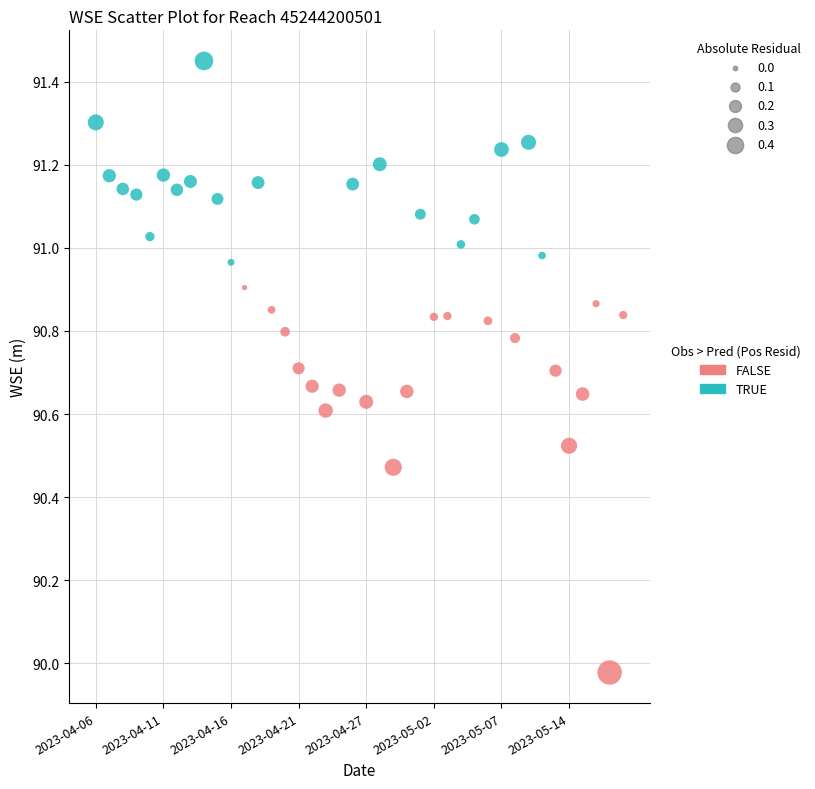

Which series reaches the minimum Y coordinate?

FALSE